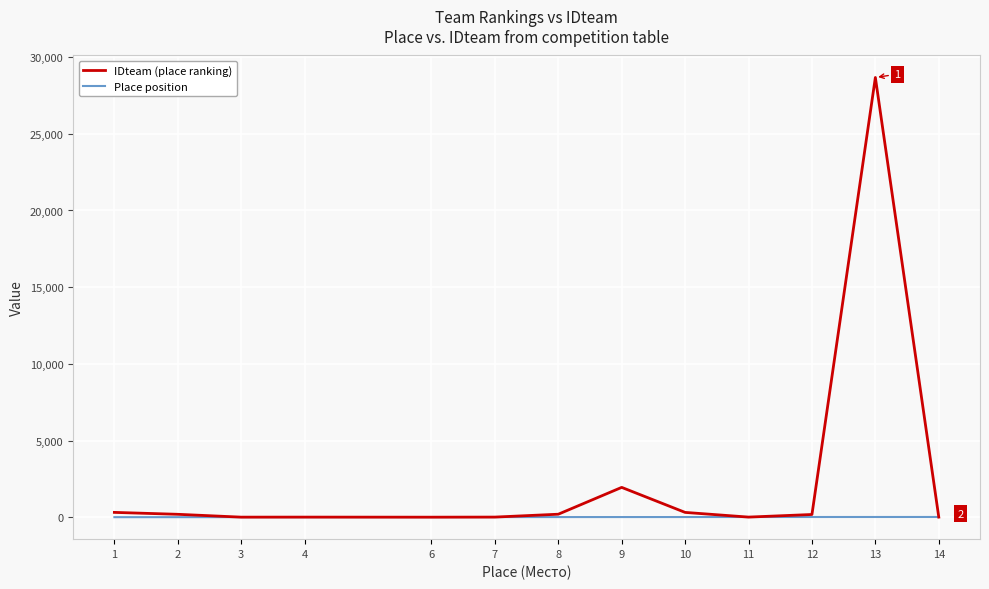

What is the highest value of the IDteam (place ranking) series?

28673